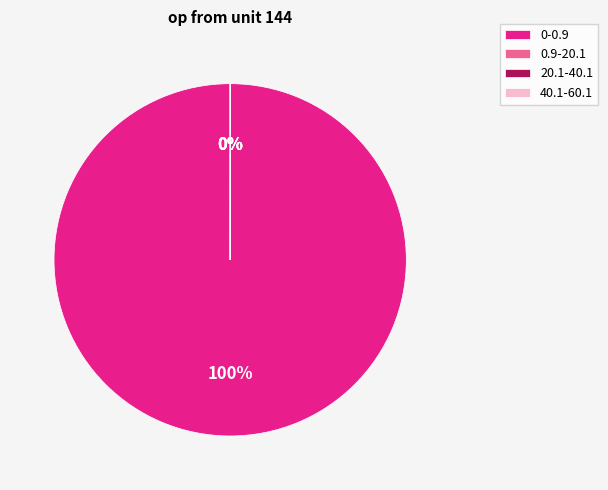

What is the largest slice in the pie chart?

0-0.9